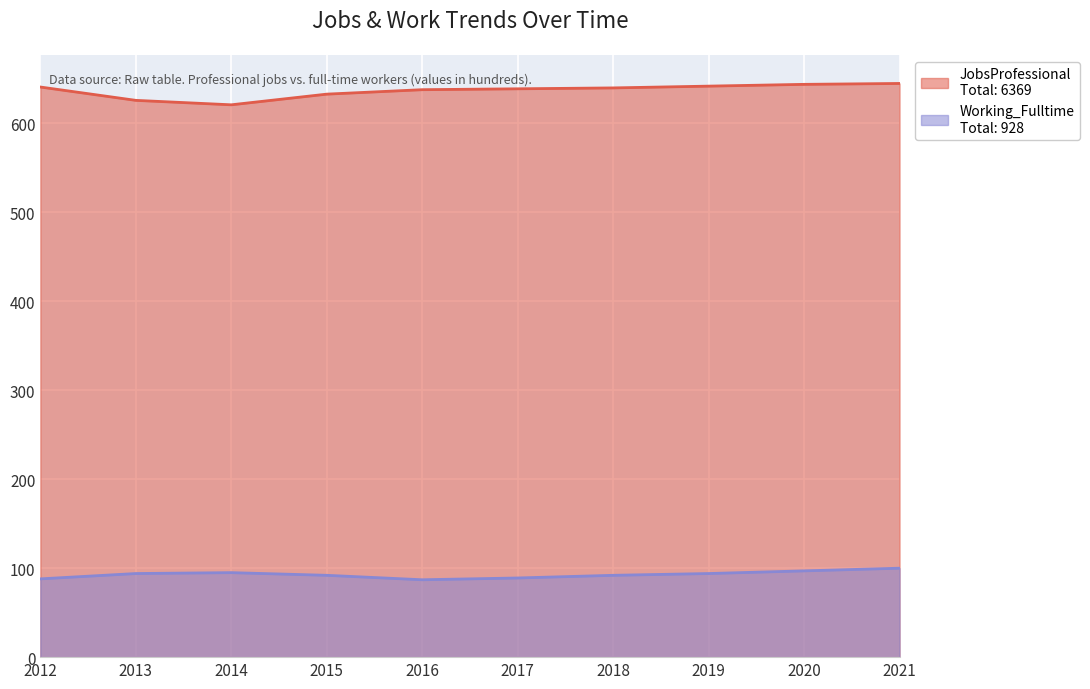

Reading left to right, extract all data points from this chart.

JobsProfessional: 641	626	621	633	638	639	640	642	644	645
Working_Fulltime: 88	94	95	92	87	89	92	94	97	100